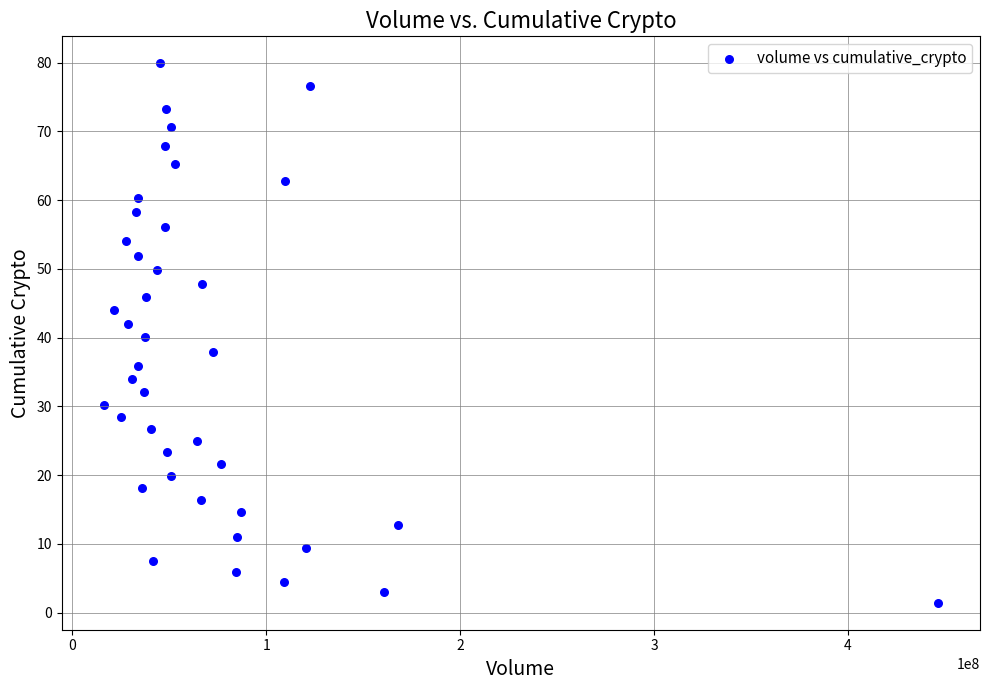

What is the range of X values (max minus min)?

430456425.7